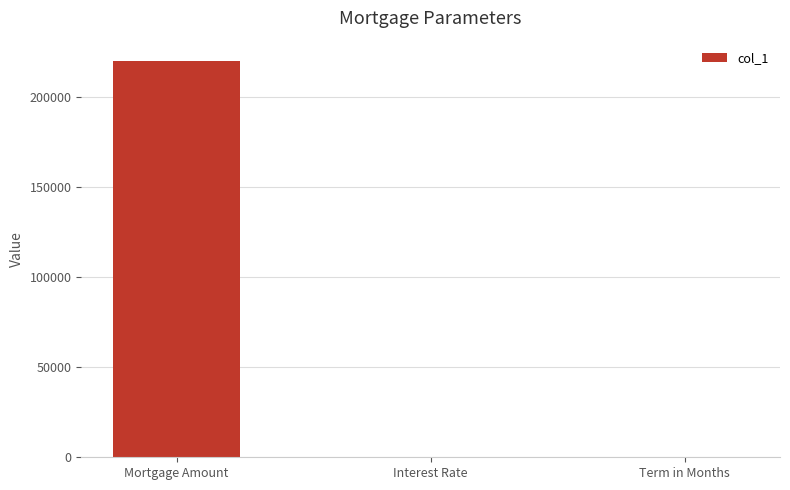

Read the value at Term in Months.

300.0